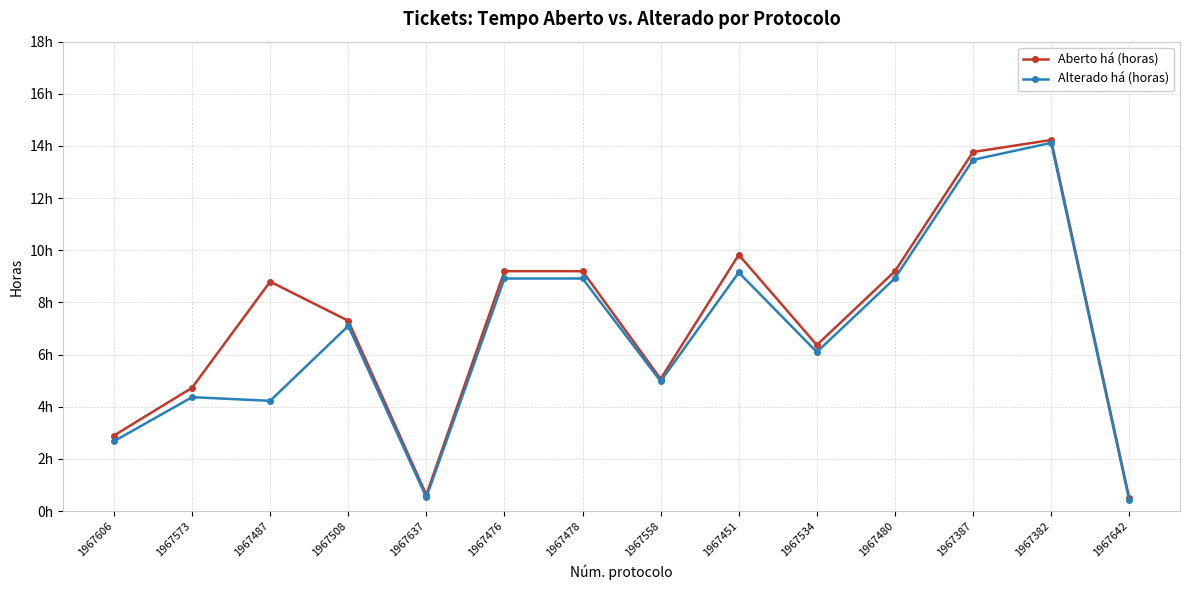

True or false: Aberto há (horas) has more than 2 interior local peaks.

True